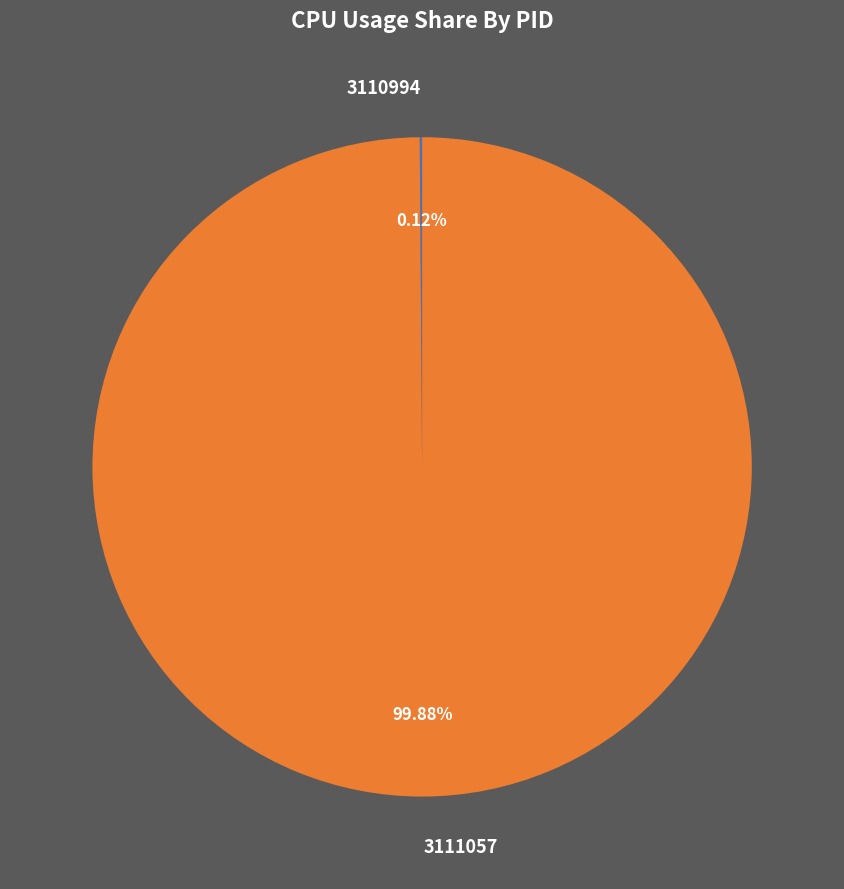

Which category accounts for the majority?

3111057